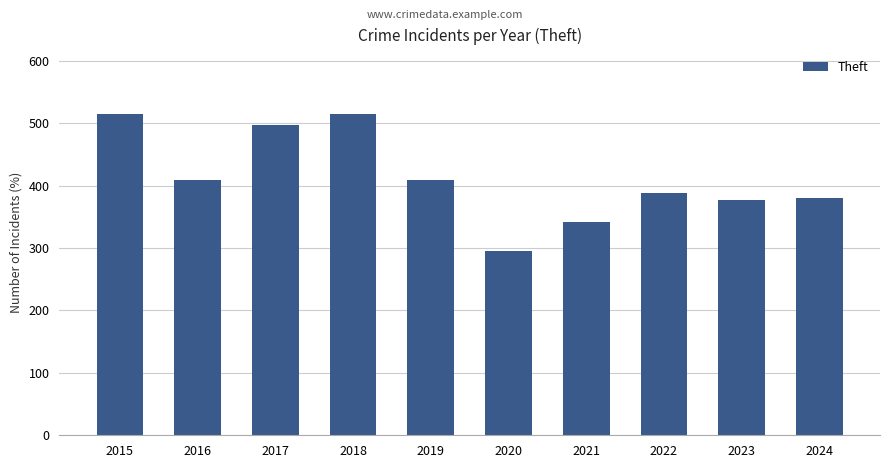

What is the sum of all values?

4127